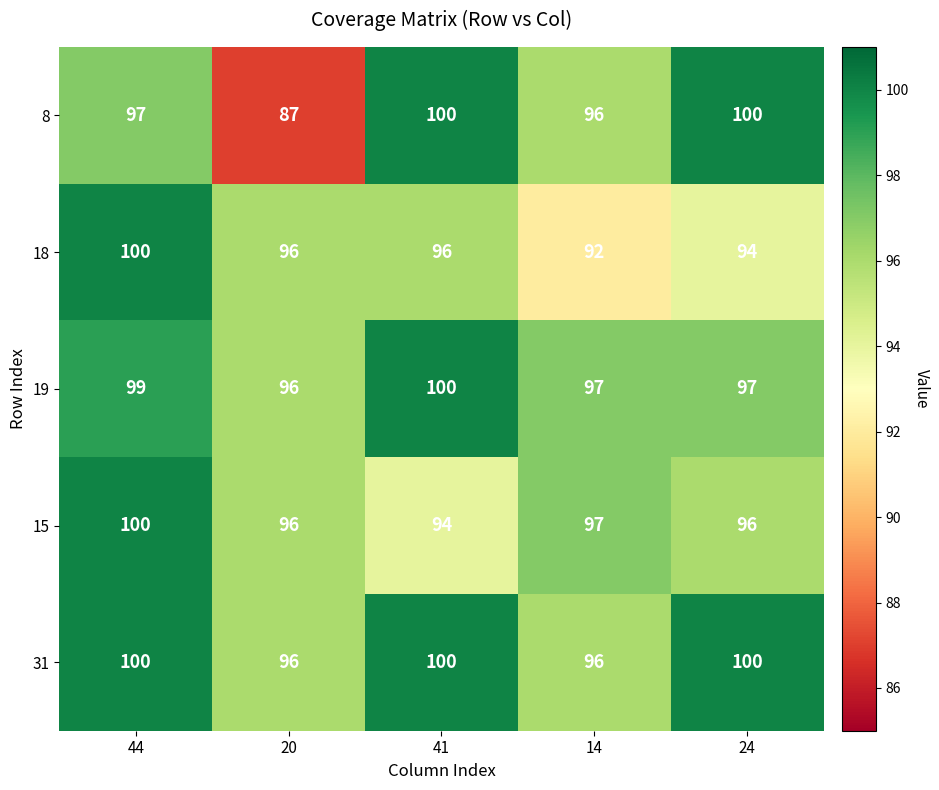

Reading left to right, list all the values displayed in this chart.

8: 44=97	20=87	41=100	14=96	24=100
18: 44=100	20=96	41=96	14=92	24=94
19: 44=99	20=96	41=100	14=97	24=97
15: 44=100	20=96	41=94	14=97	24=96
31: 44=100	20=96	41=100	14=96	24=100